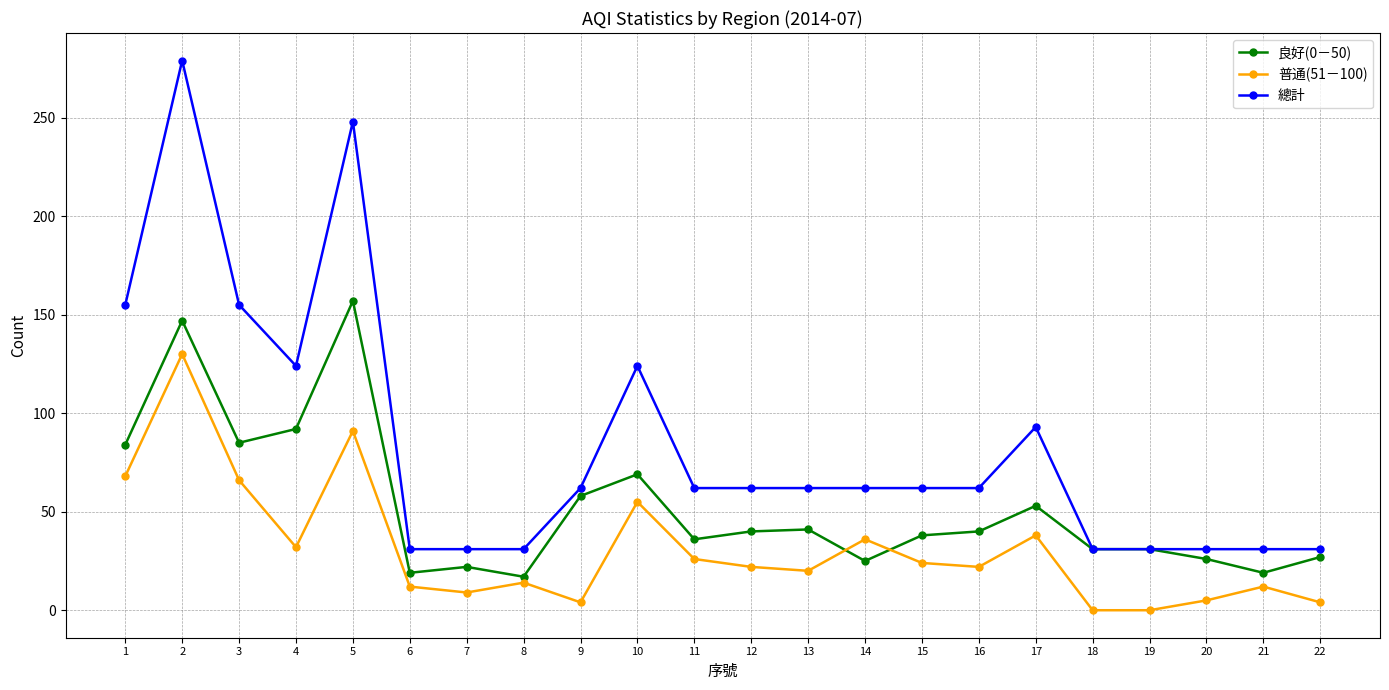

What are all the series names shown in the legend?

良好(0－50), 普通(51－100), 總計